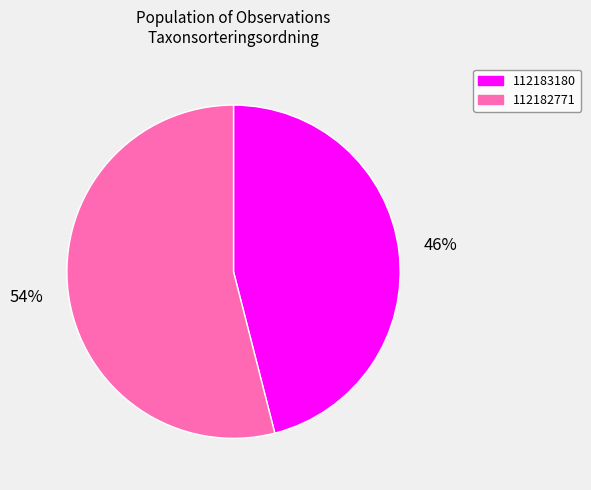

Which slice is the smallest?

112183180